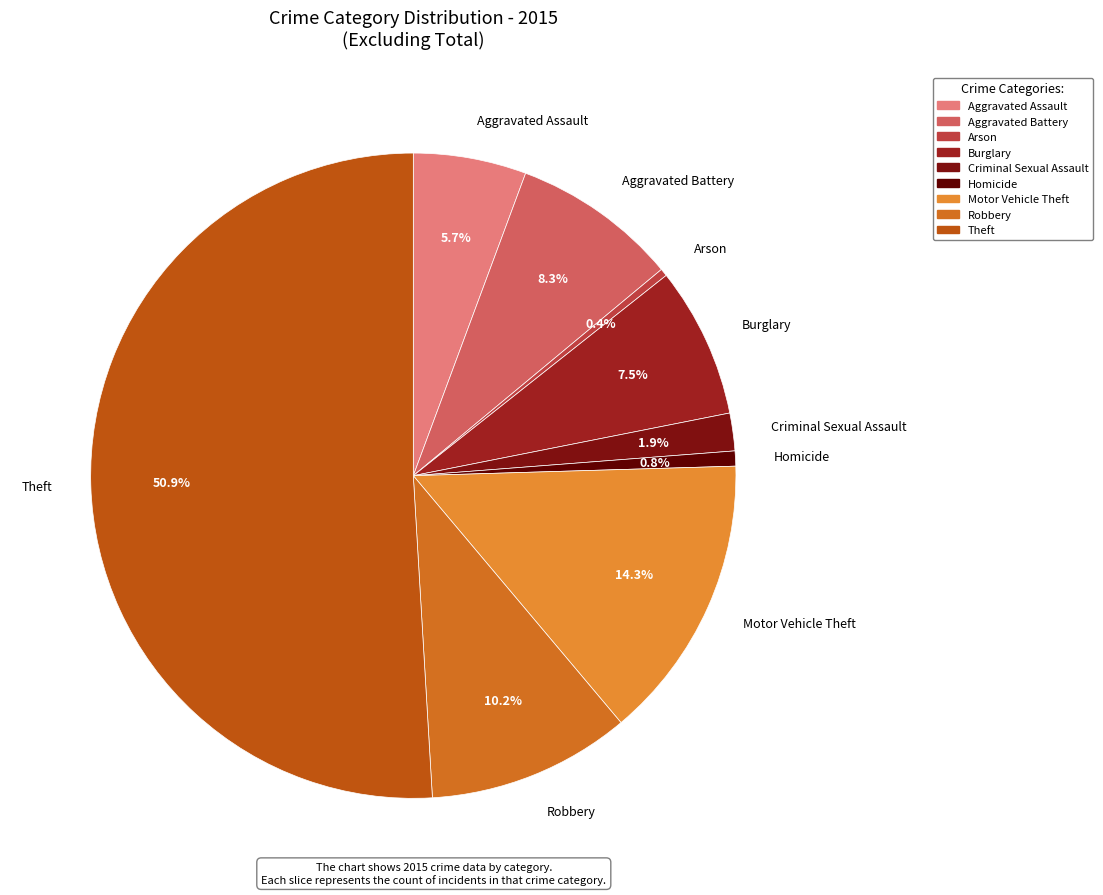

Is it true that Homicide is 7% of the pie?

False